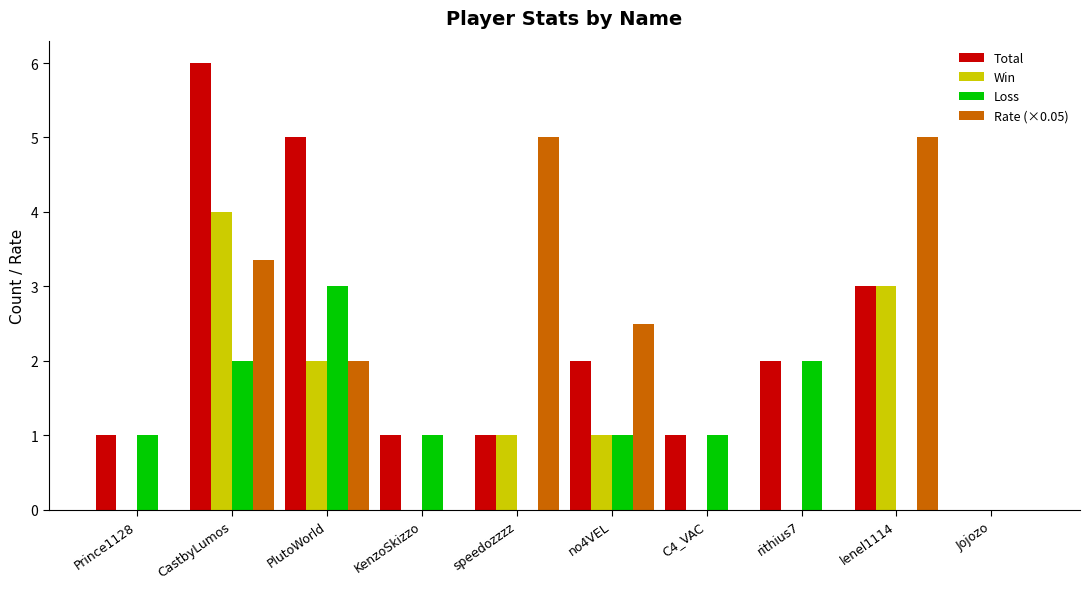

What is the sum of the Rate (×0.05) values at lenel1114 and Prince1128?

5.0